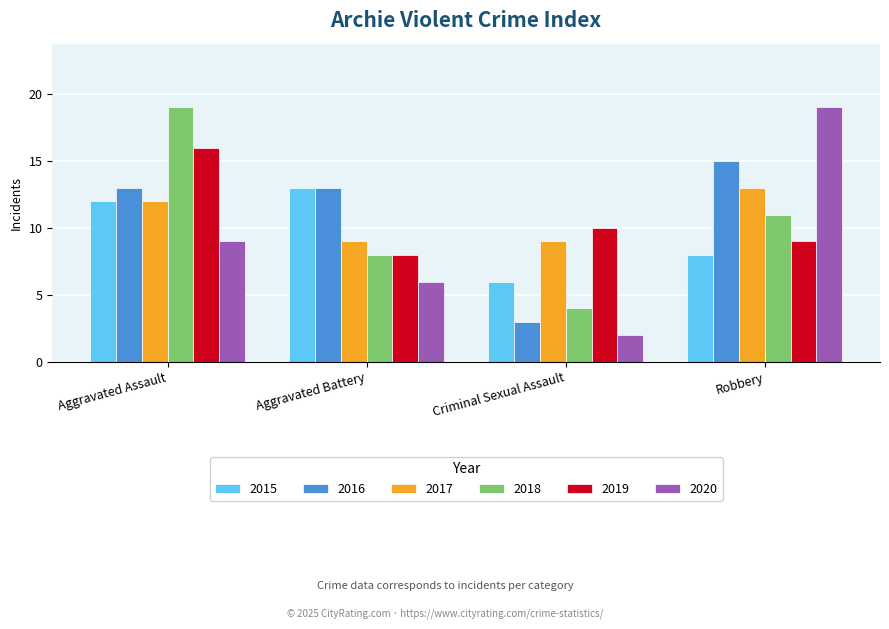

How many bars are there in total?

24